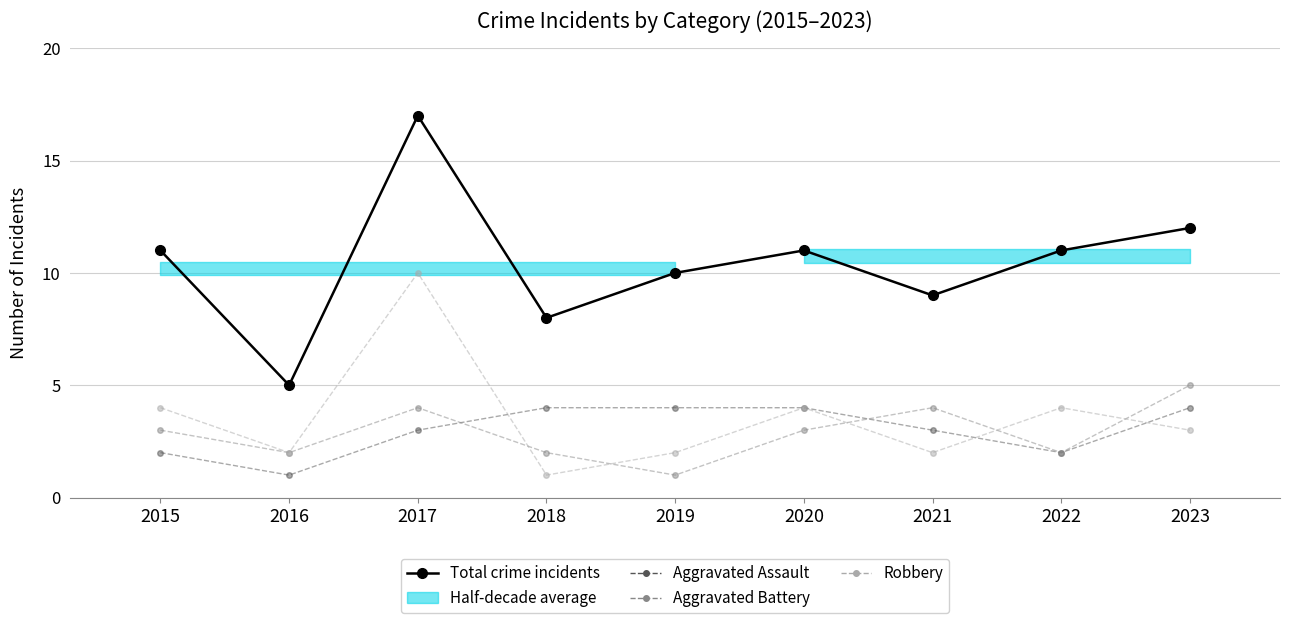

Which series ends up on top after the final intersection of Aggravated Battery and Aggravated Assault?

Aggravated Battery